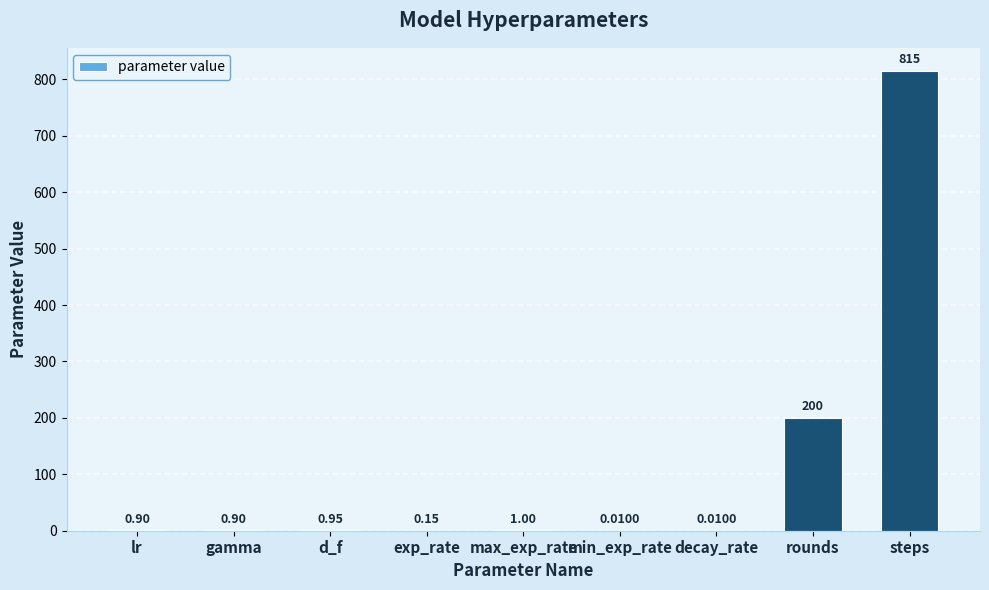

What is the average value?

113.2